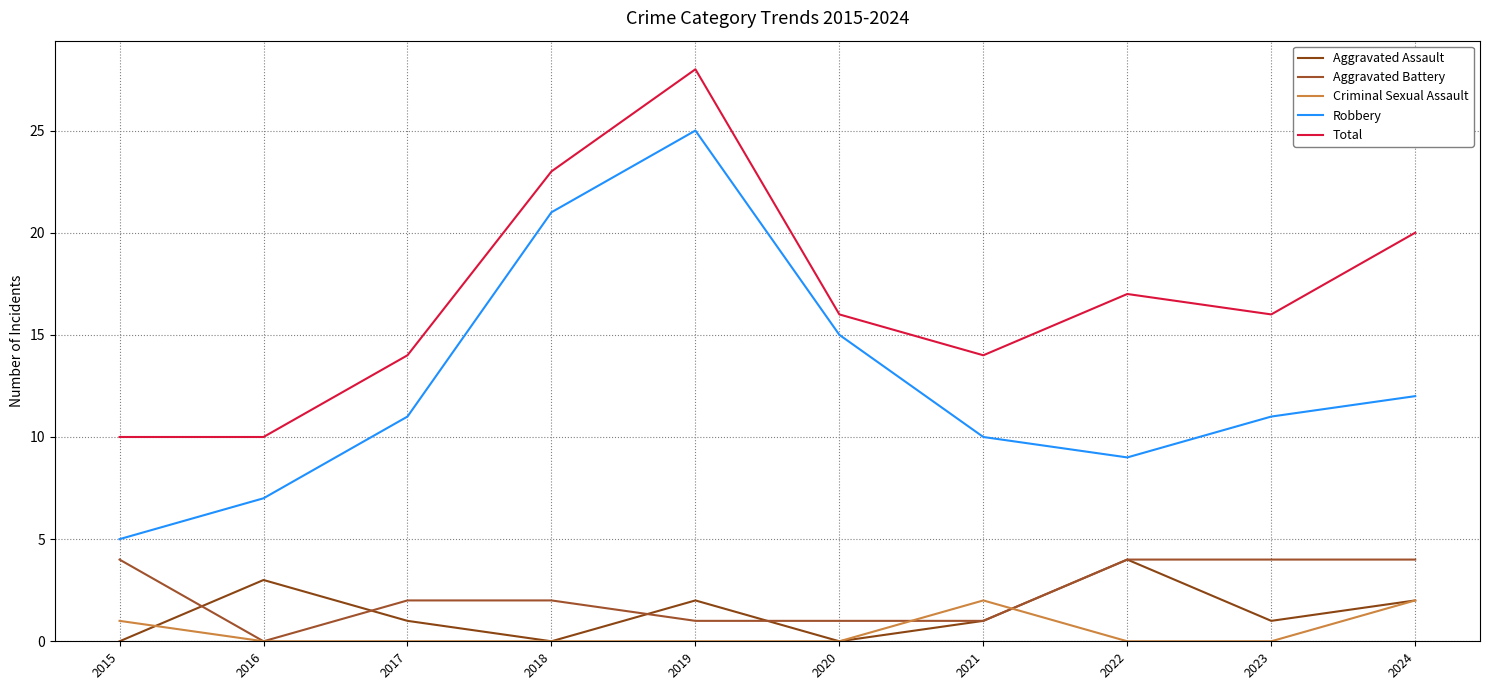

The value of Total at 2019 is 11. True or false?

False